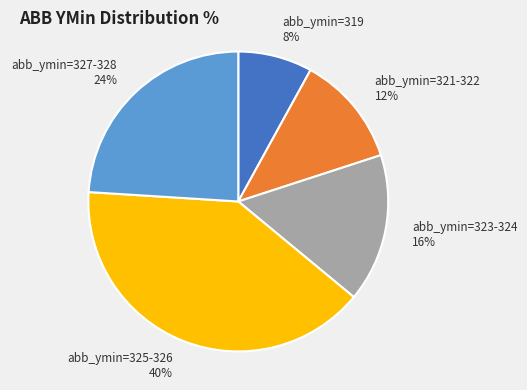

To the nearest percent, what is the average slice percentage?

20%